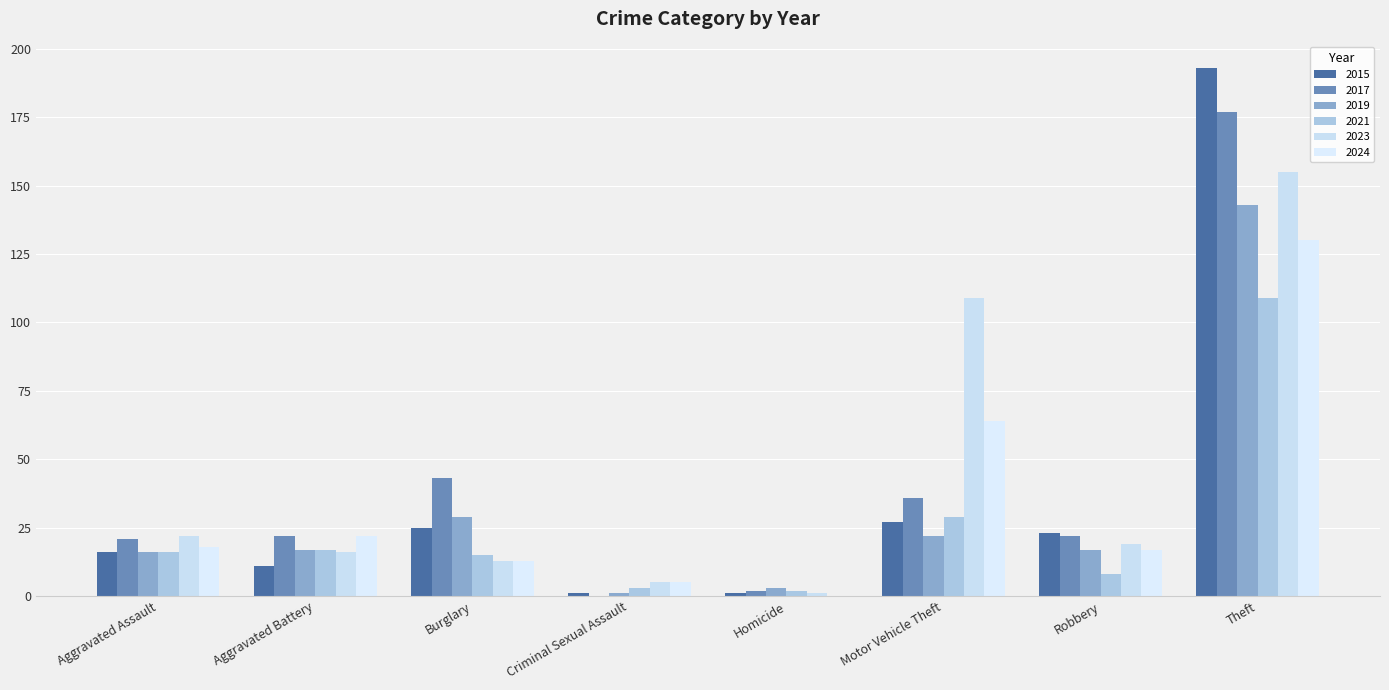

What is the sum of all 2023 values?

340